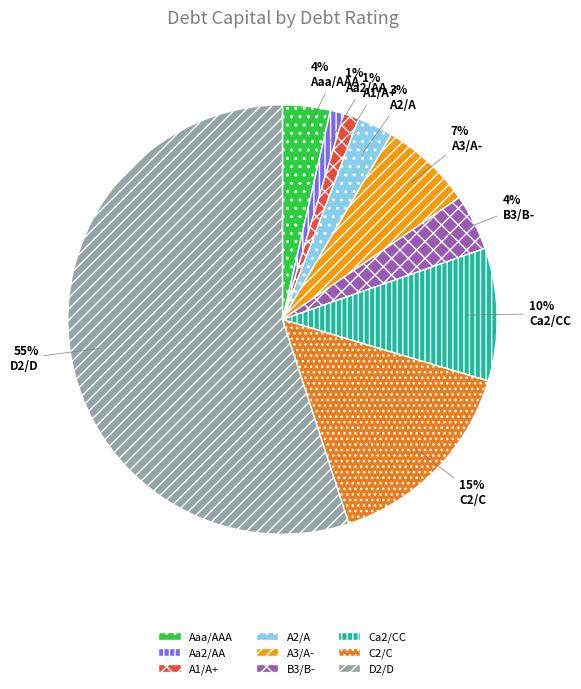

Do B3/B- and Aaa/AAA together represent more than half of the pie?

No